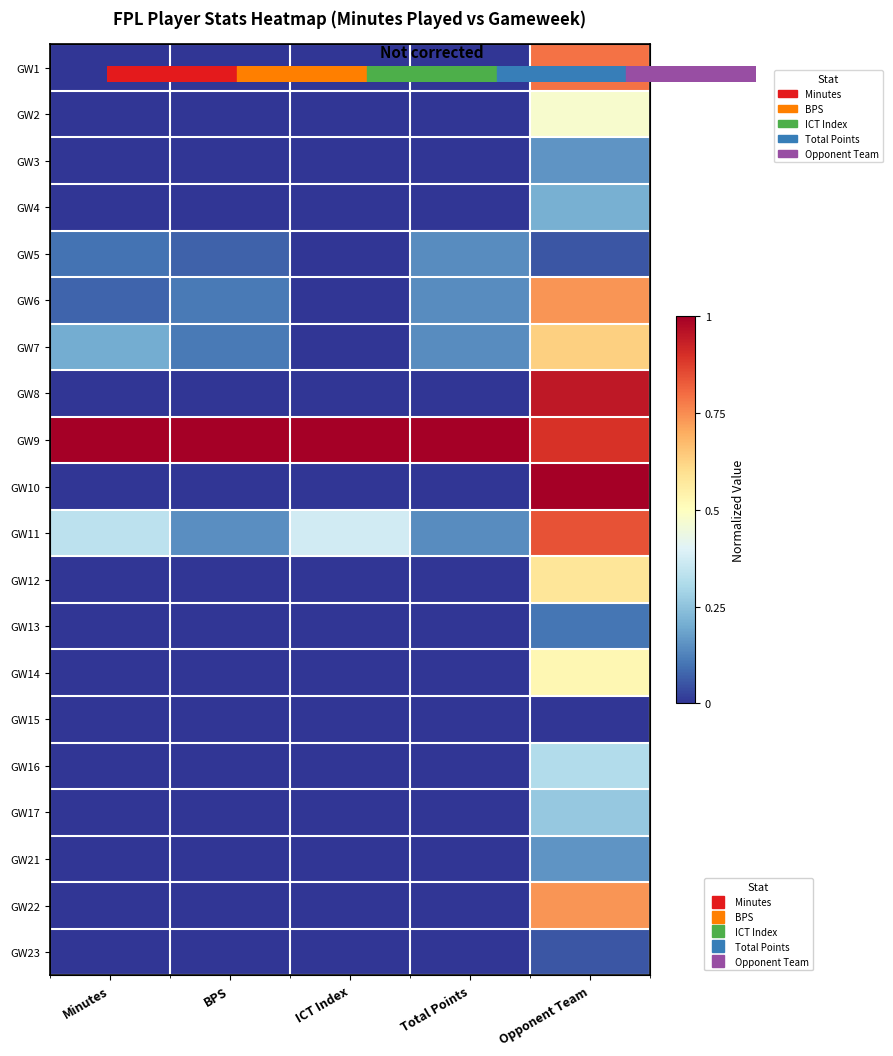

What is the sum of the GW8 values at BPS and Opponent Team?

0.9